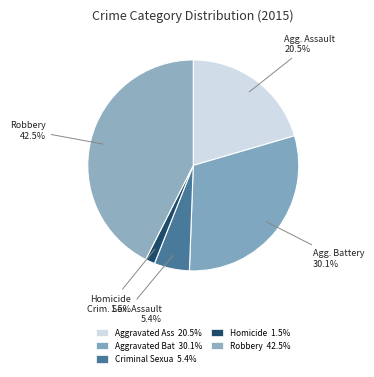

Rank the categories by value from highest to lowest.

Robbery, Aggravated Battery, Aggravated Assault, Criminal Sexual Assault, Homicide